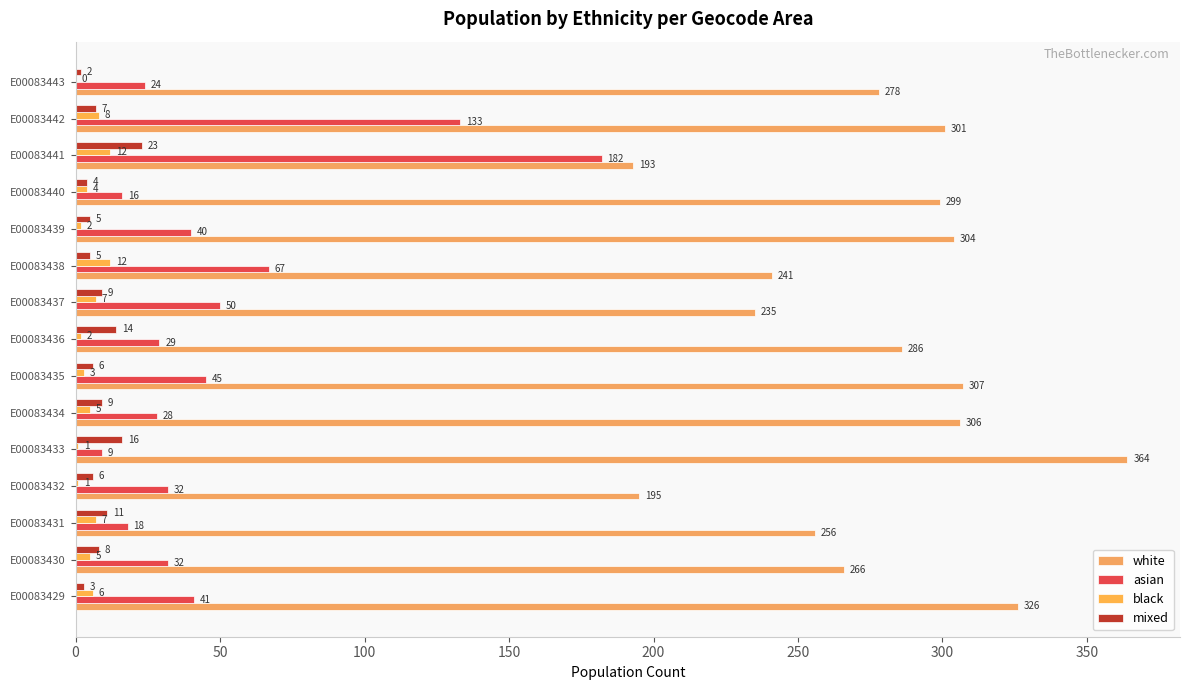

How many series are shown in this chart?

4